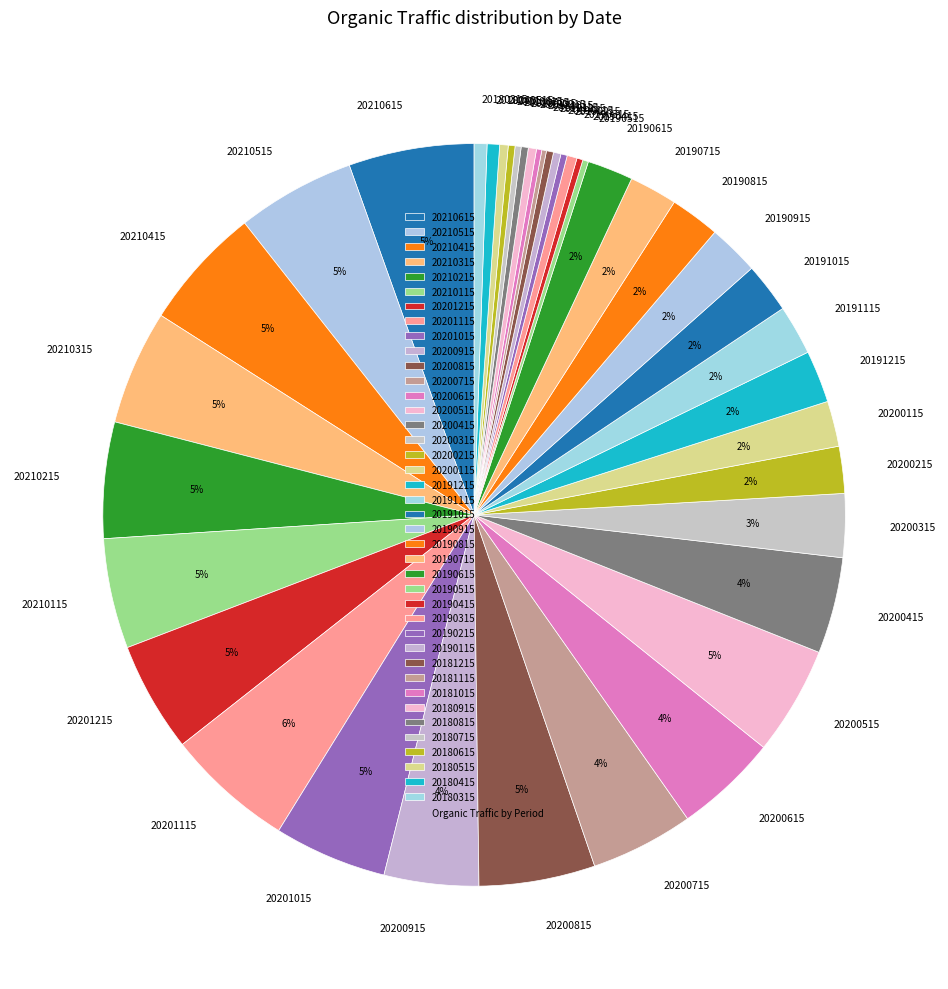

True or false: 20191015 accounts for 13% of the total.

False